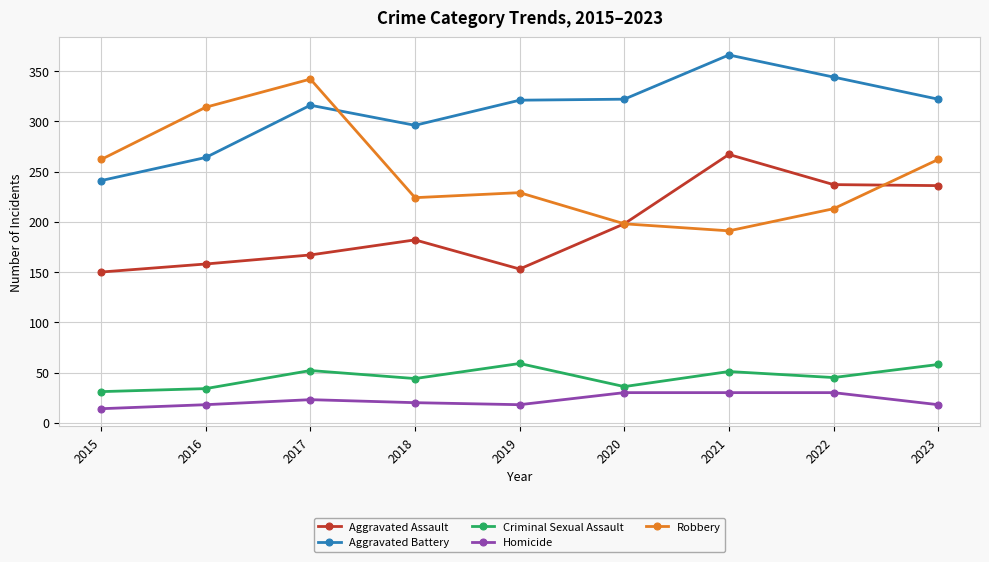

Is this an area chart (filled region under the line)?

No